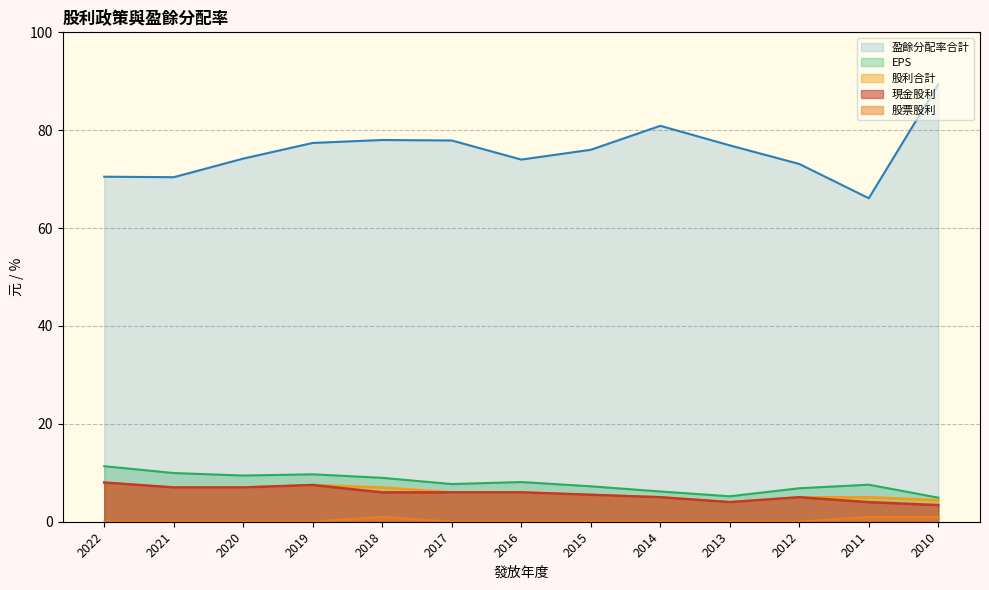

What is the minimum value for EPS?

4.9